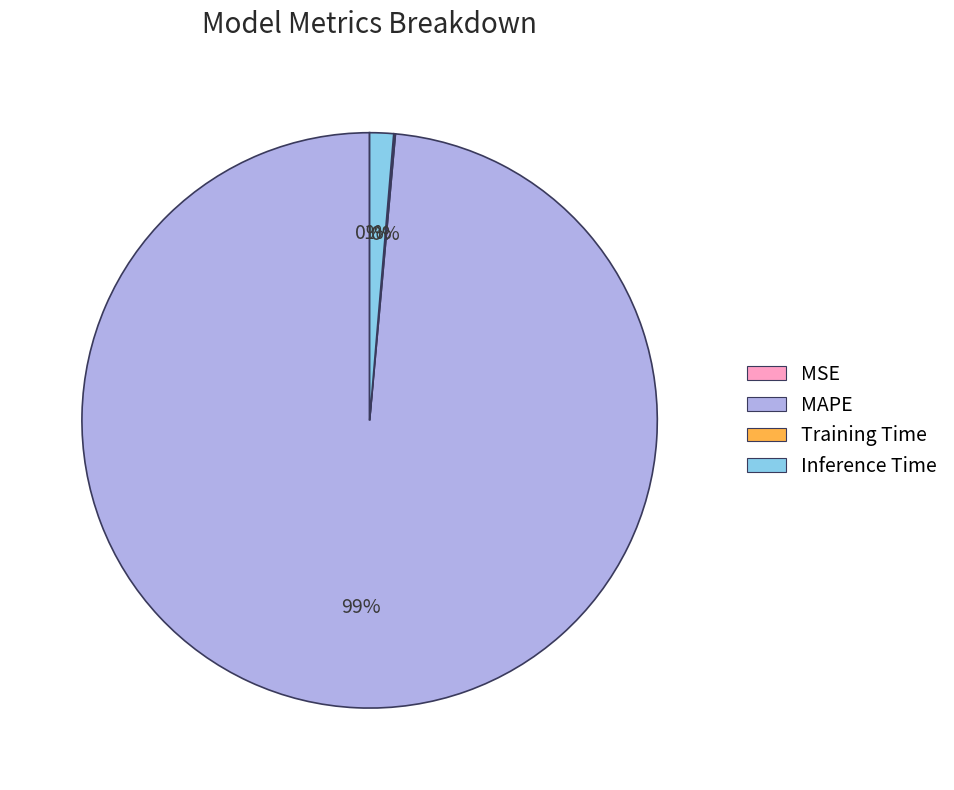

Between MAPE and Inference Time, which is larger?

MAPE